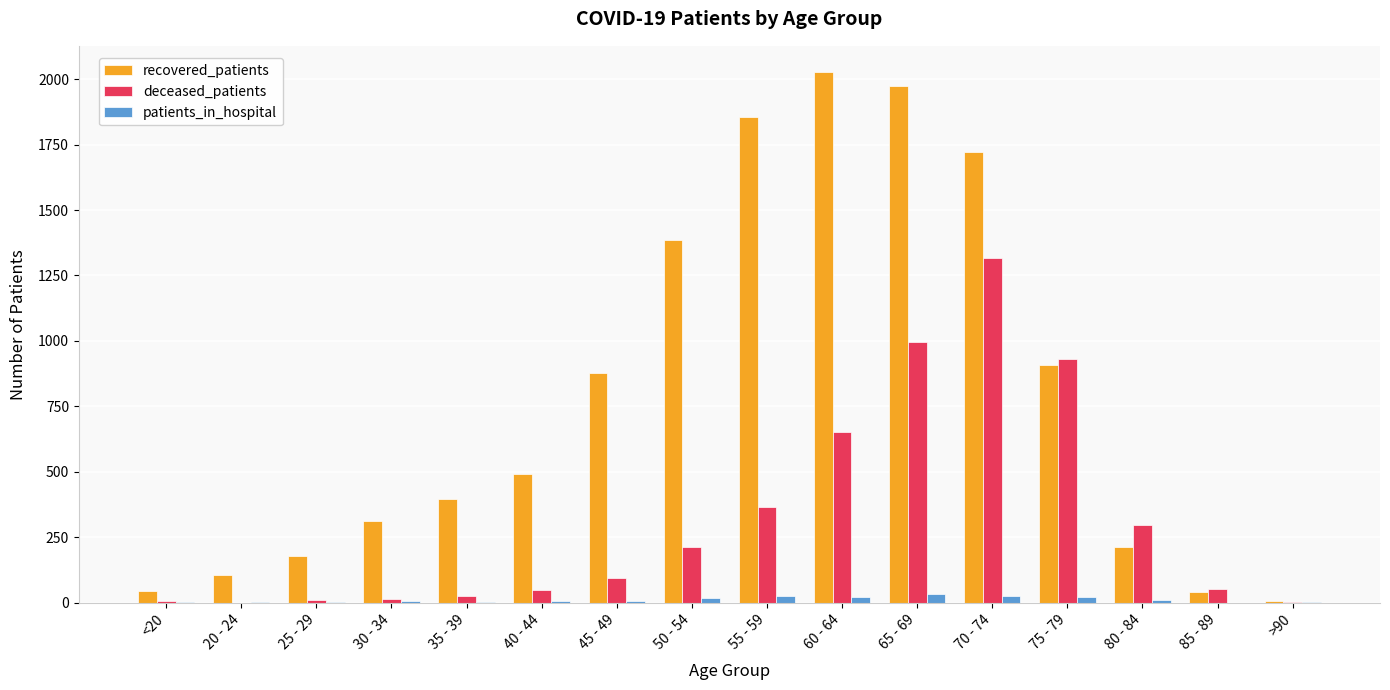

Which series has the largest range (max minus min)?

recovered_patients